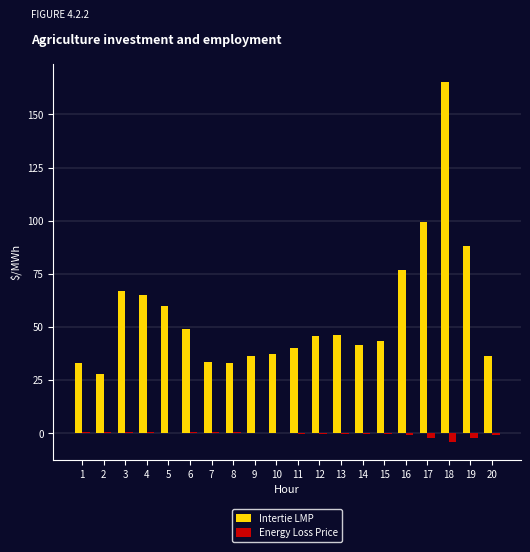

Which category has the highest value in the Intertie LMP series?

18